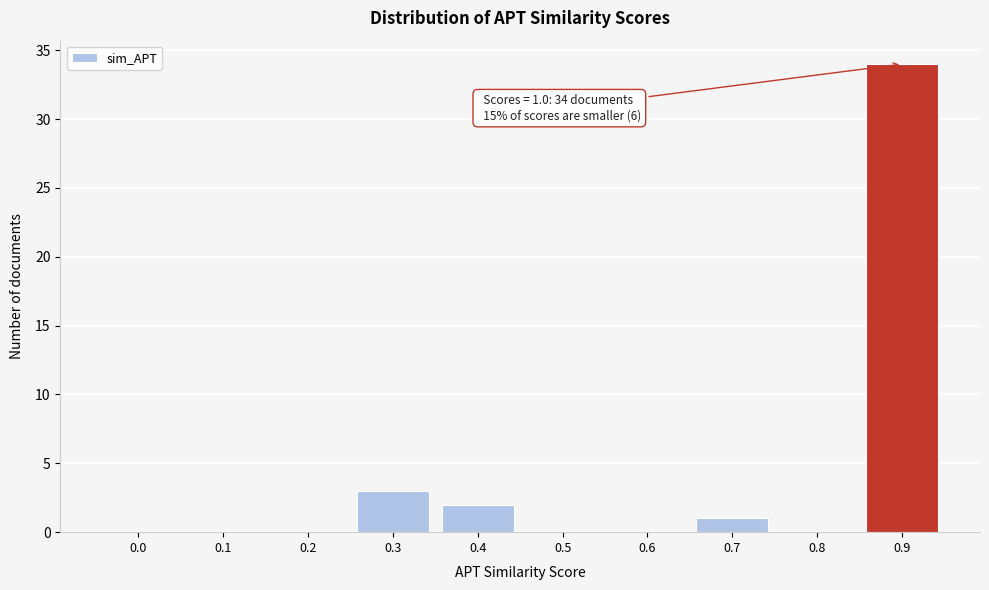

Reading left to right, extract all data points from this chart.

0.0=0	0.1=0	0.2=0	0.3=3	0.4=2	0.5=0	0.6=0	0.7=1	0.8=0	0.9=34